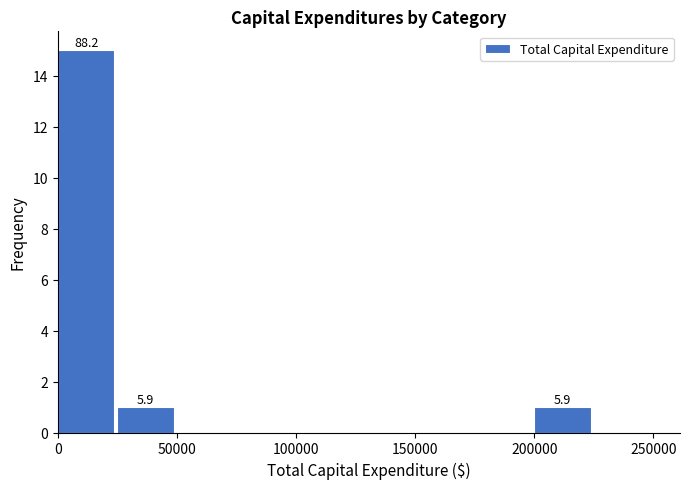

Which range on the x-axis has the tallest bar?

0 to 25000